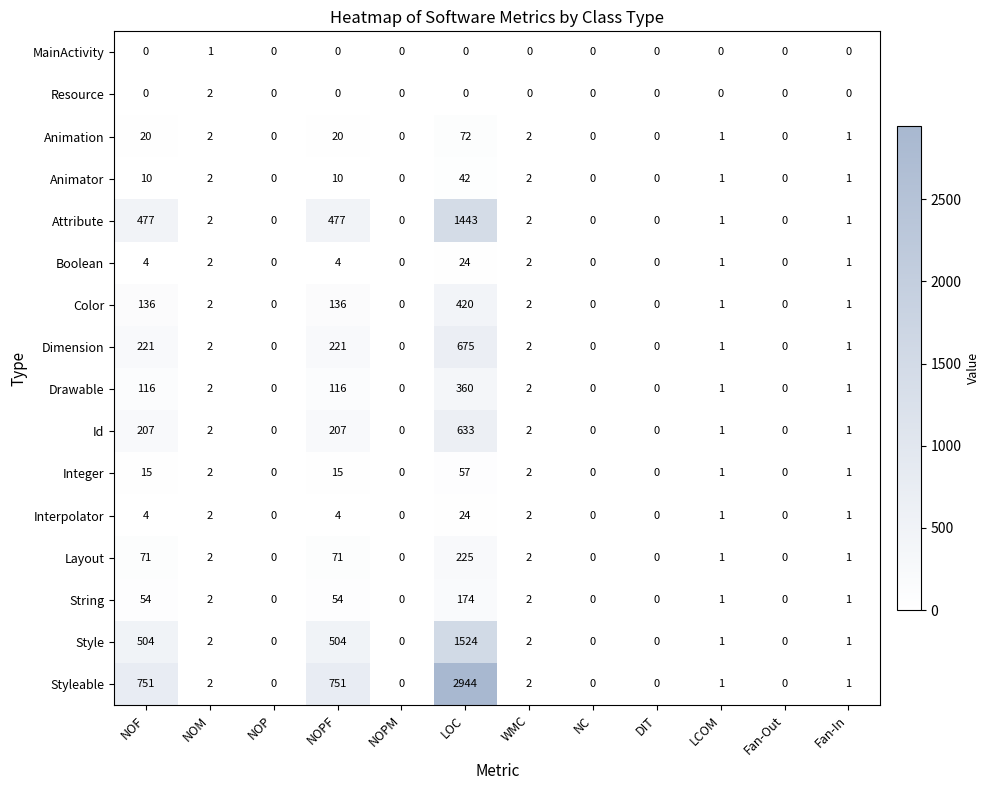

Which series has the largest total across all categories?

Styleable